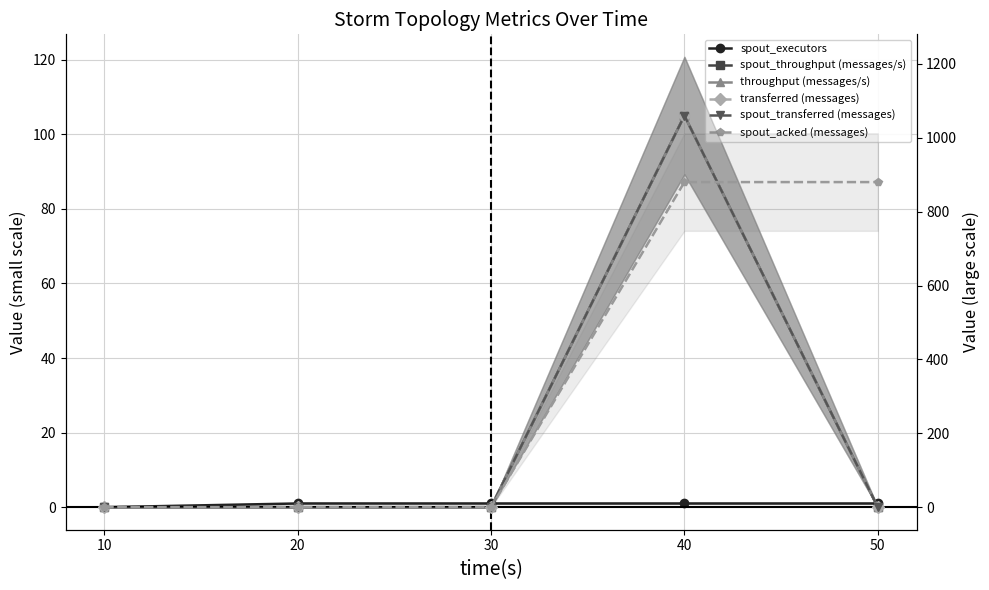

The value of transferred (messages) at 20 is -509. True or false?

False